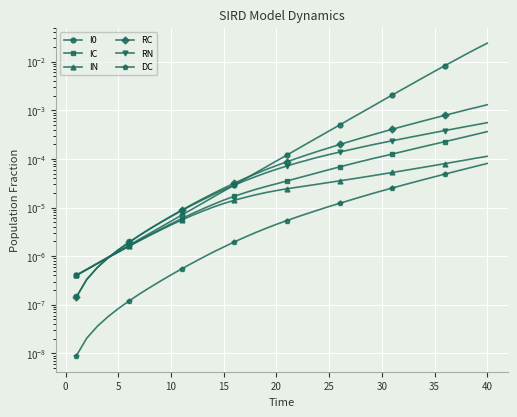

True or false: IC and DC cross at least once.

False